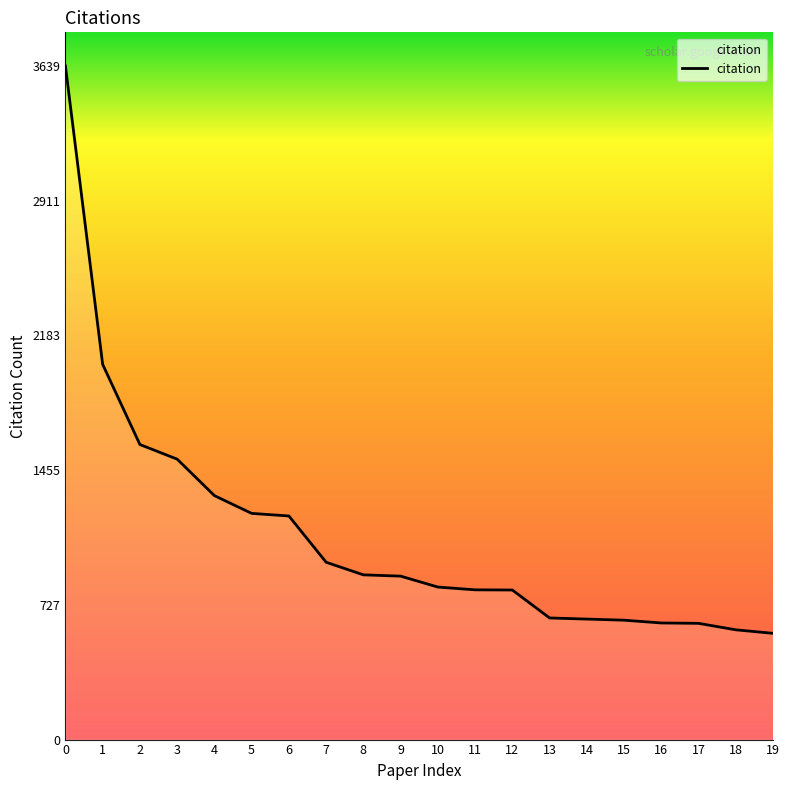

True or false: the data shows 935 at 1.

False